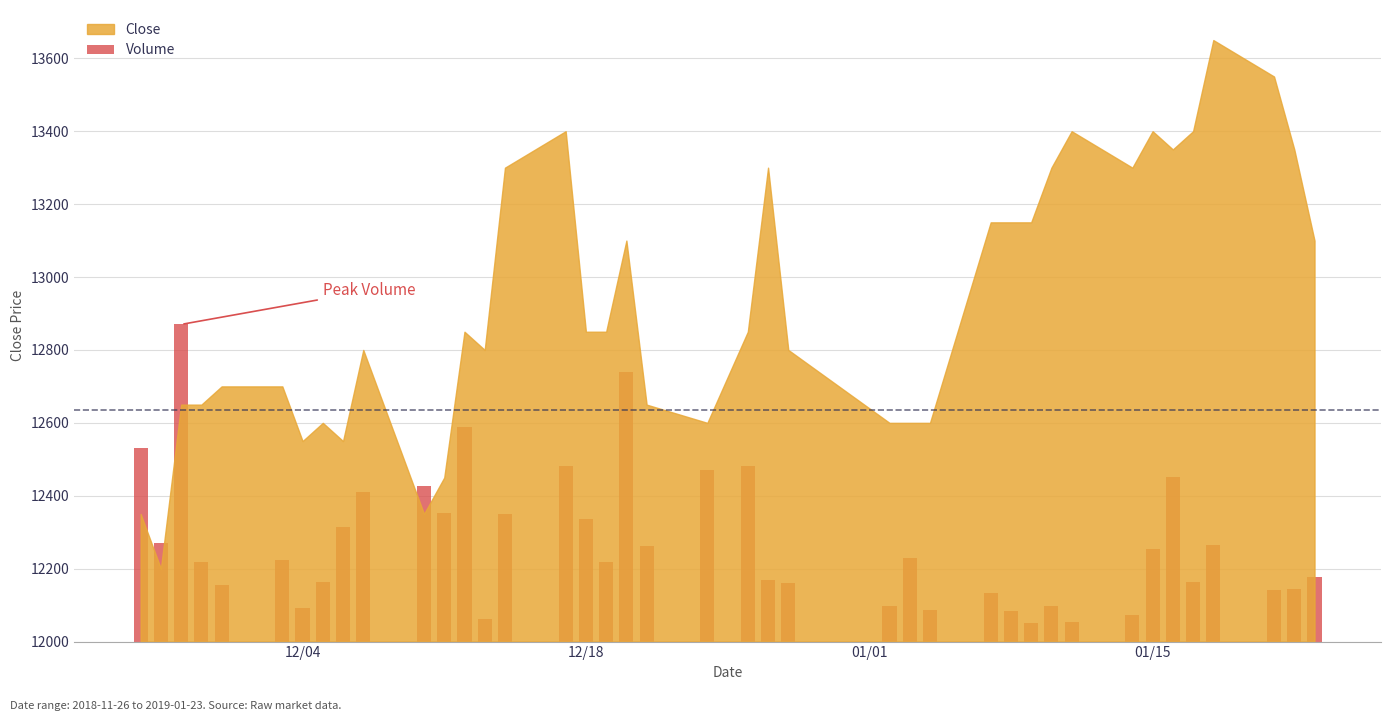

Reading left to right, extract all data points from this chart.

530.2	270.6	870.0	218.3	155.3	223.9	91.2	162.2	313.7	410.2	427.0	353.8	587.4	62.2	351.1	481.7	337.5	219.3	740.2	262.6	470.7	481.5	169.0	160.3	96.7	230.3	85.4	133.0	83.6	51.4	97.2	52.8	71.8	253.3	452.8	163.0	264.1	142.3	143.0	176.8